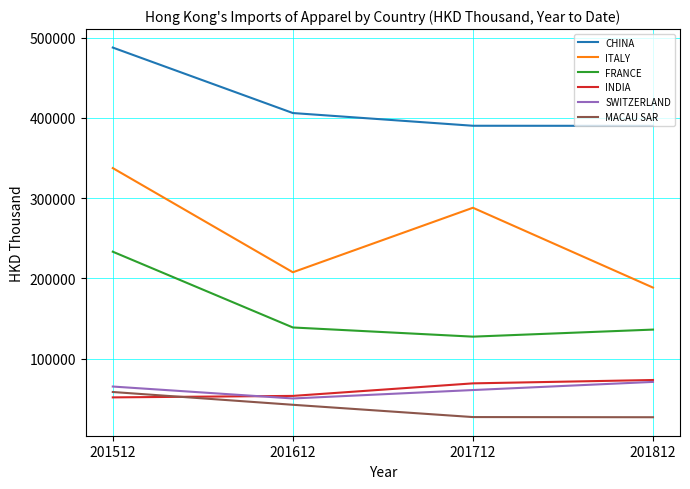

The MACAU SAR series shows 9694.0 at 201712. True or false?

False